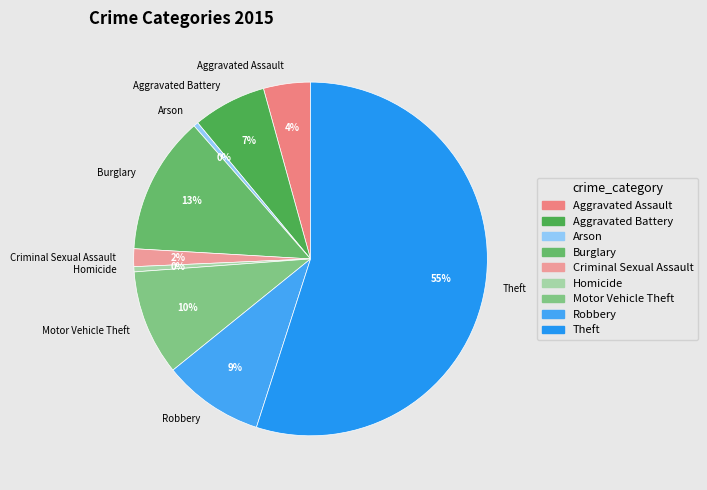

Is it true that Aggravated Assault is 10% of the pie?

False